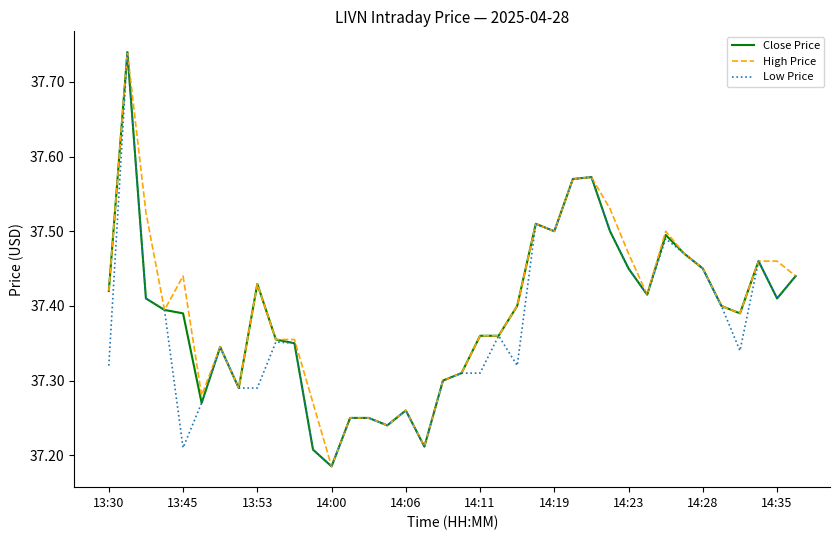

List the series in order of their overall mean, highest first.

High Price, Close Price, Low Price